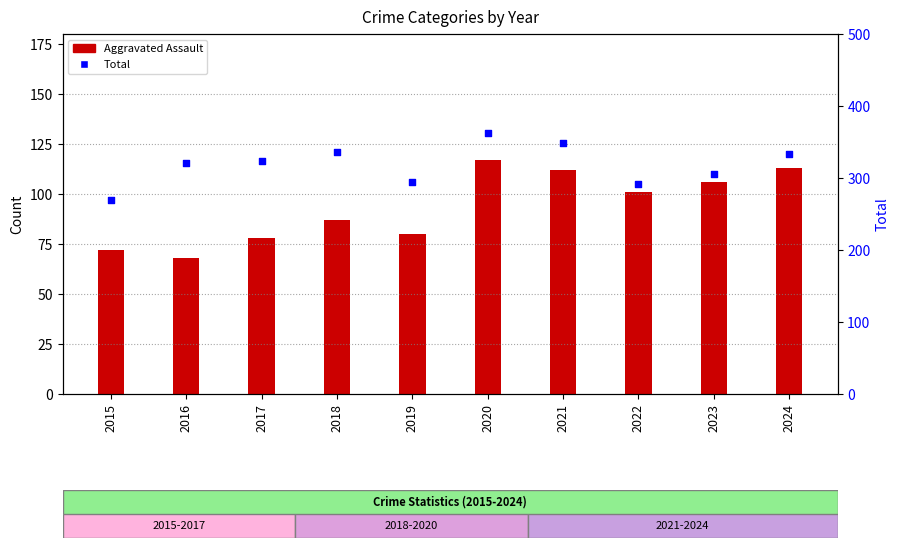

Which series reaches the minimum Y coordinate?

Aggravated Assault